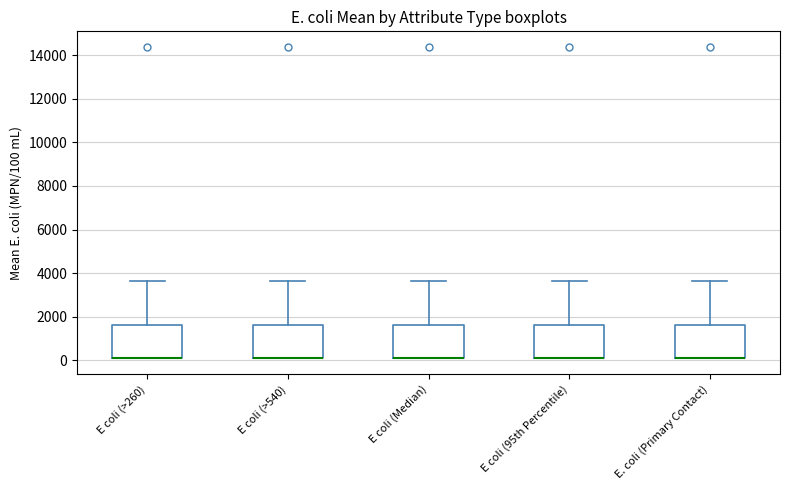

Where is the lower edge of the box for E coli (95th Percentile) on the y-axis? The values are not printed on the chart, so give them approximately, as read against the axis.

0